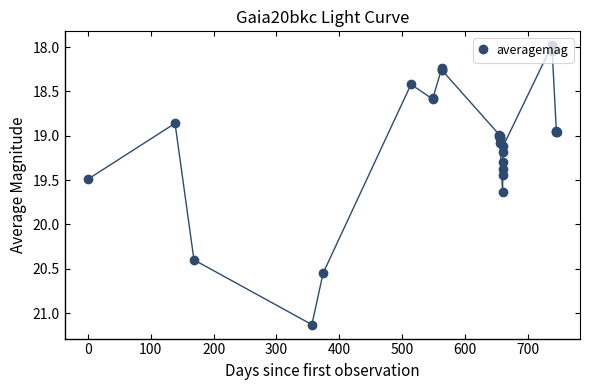

What is the value of the 14th point from the left?

19.1